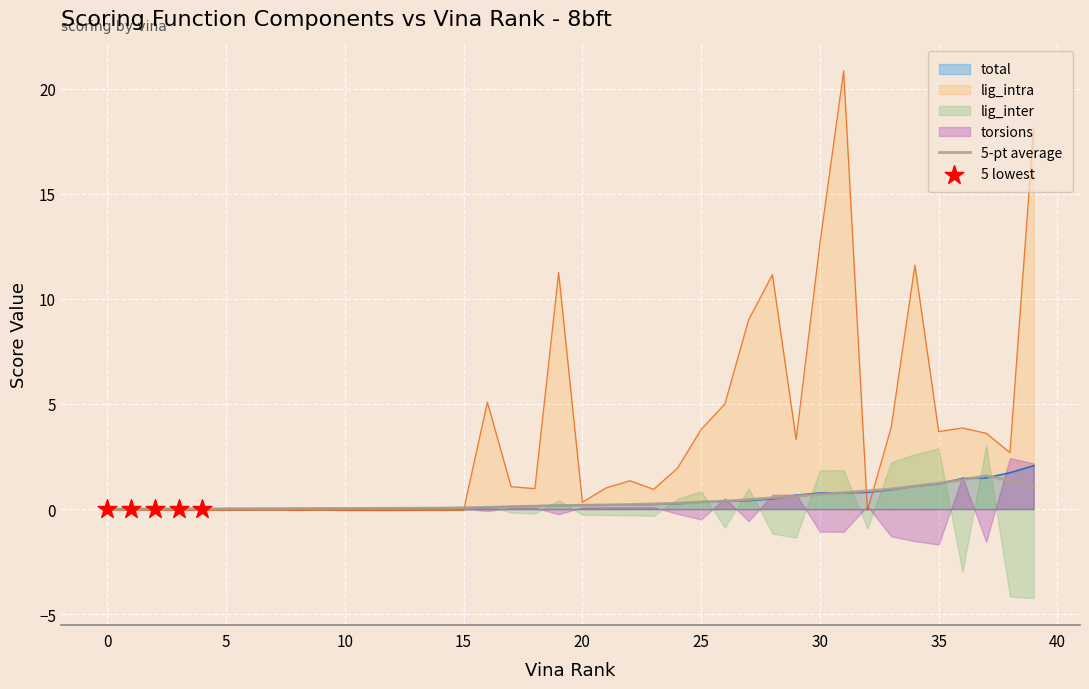

Which series reaches the maximum Y coordinate?

lig_intra